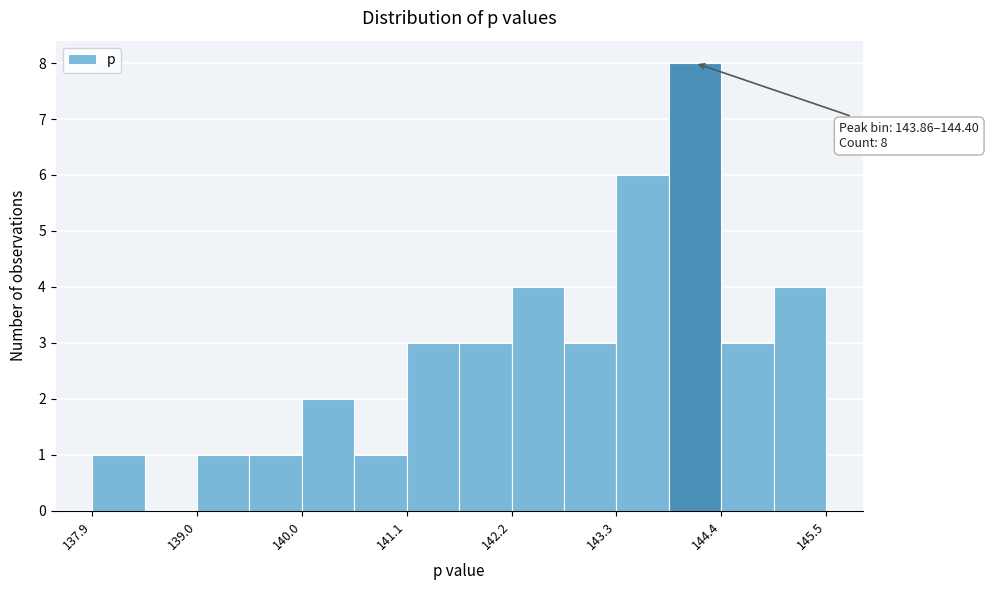

Read against the x-axis, roughly where is the centre of the tallest bar?

144.2